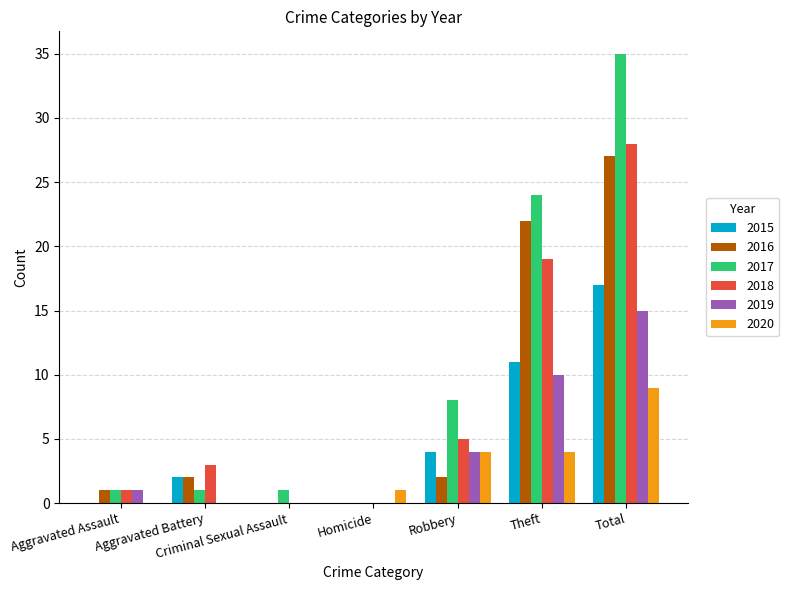

Between Robbery and Theft, which series saw the biggest shift?

2016